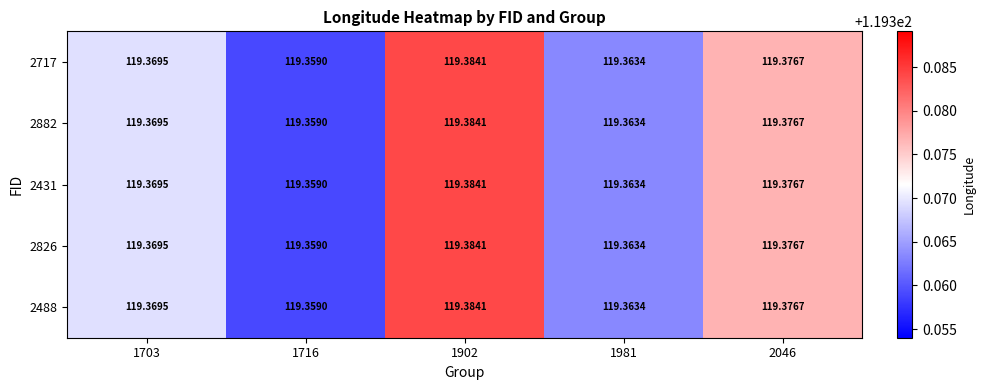

Is the value of 2826 at 1981 greater than the value of 2431 at 1902?

No